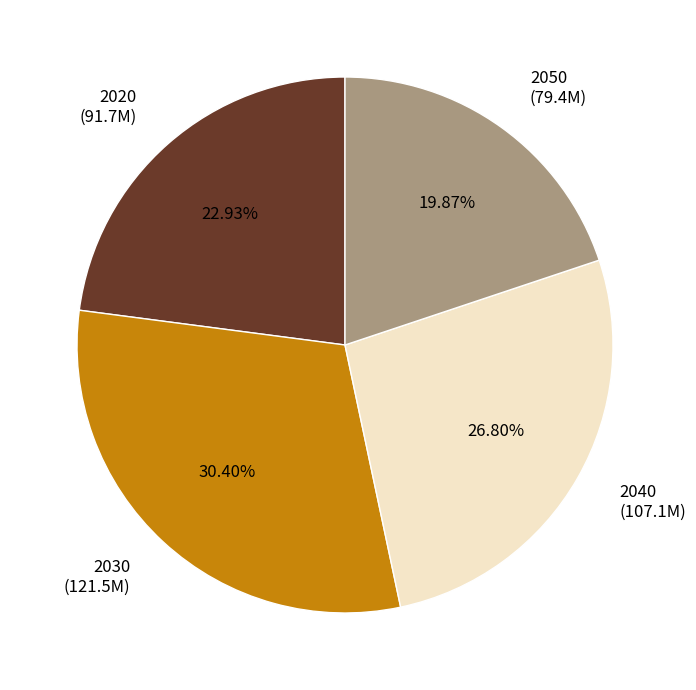

What is the ratio of the value at 2030 to the value at 2020?

1.3